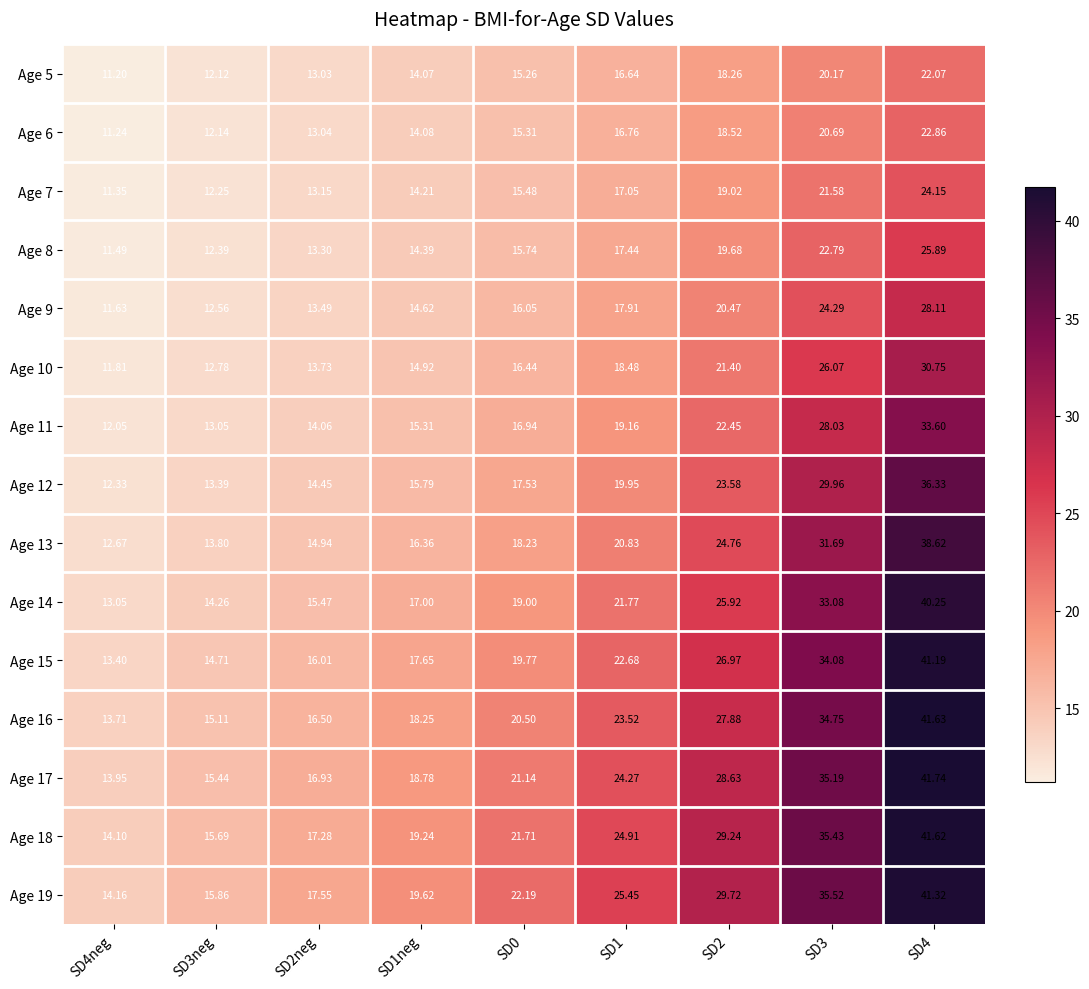

At which category does the chart reach its minimum across all series?

SD4neg